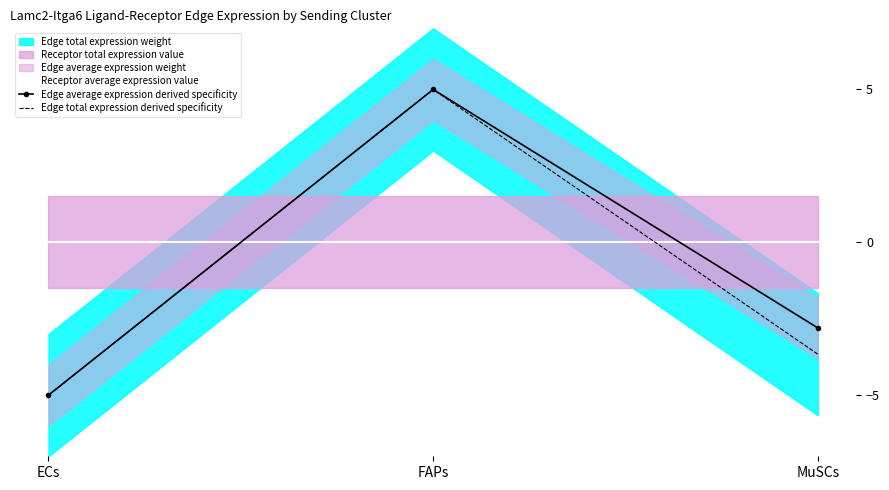

Reading left to right, what are all the values shown in this chart?

Receptor average expression value: ECs=0.0	FAPs=0.0	MuSCs=0.0
Edge average expression derived specificity: ECs=-5.0	FAPs=5.0	MuSCs=-2.8
Edge total expression derived specificity: ECs=-5.0	FAPs=5.0	MuSCs=-3.7